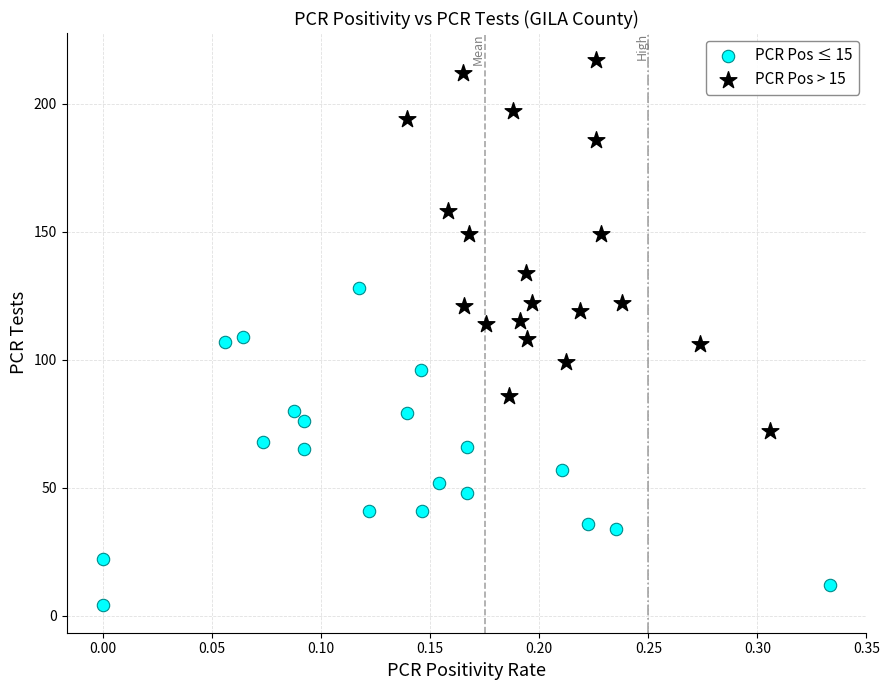

Which series reaches the minimum Y coordinate?

PCR Pos ≤ 15